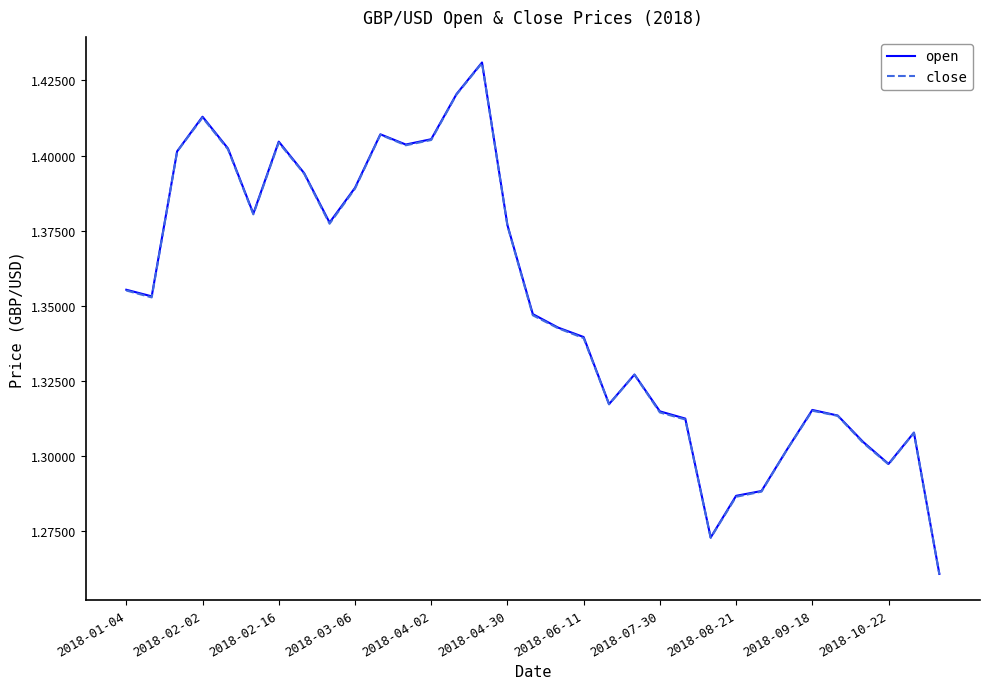

True or false: open and close intersect in this chart.

False